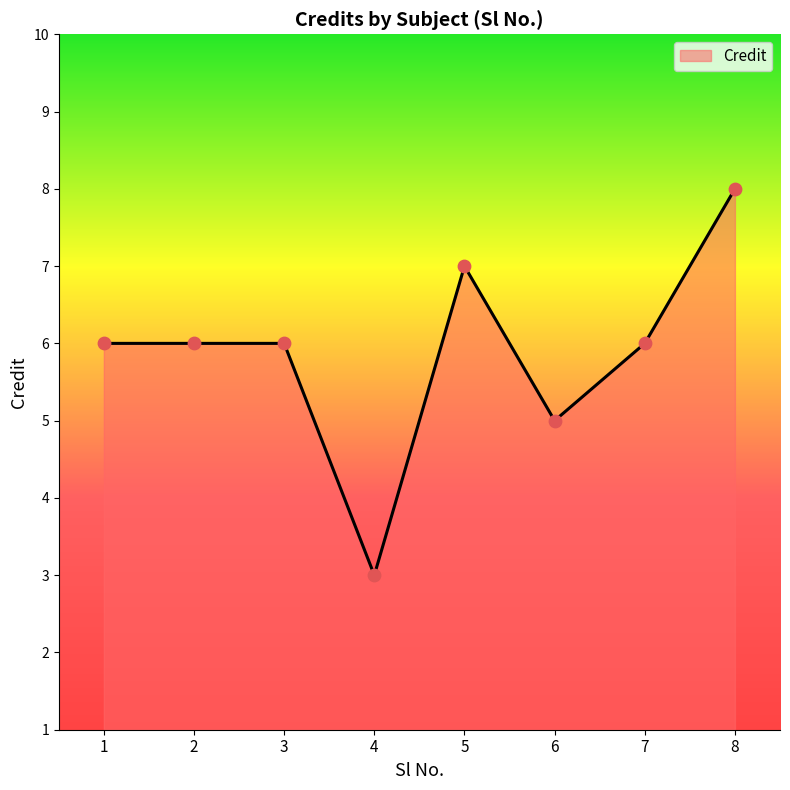

What is the change in value from 4 to 6?

+2